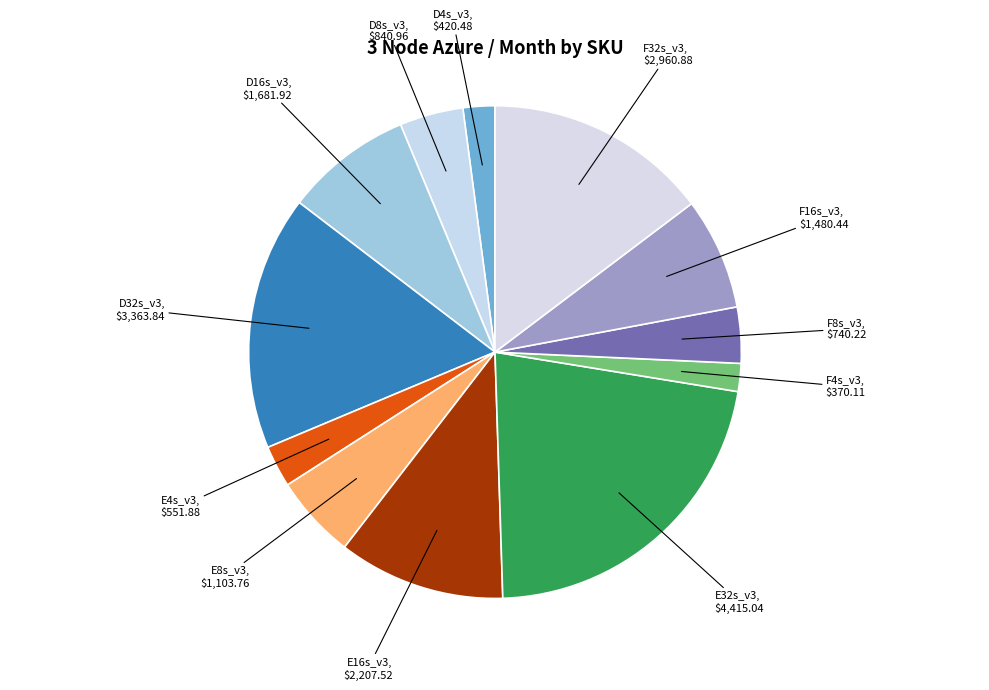

Which slice is the largest?

E32s_v3